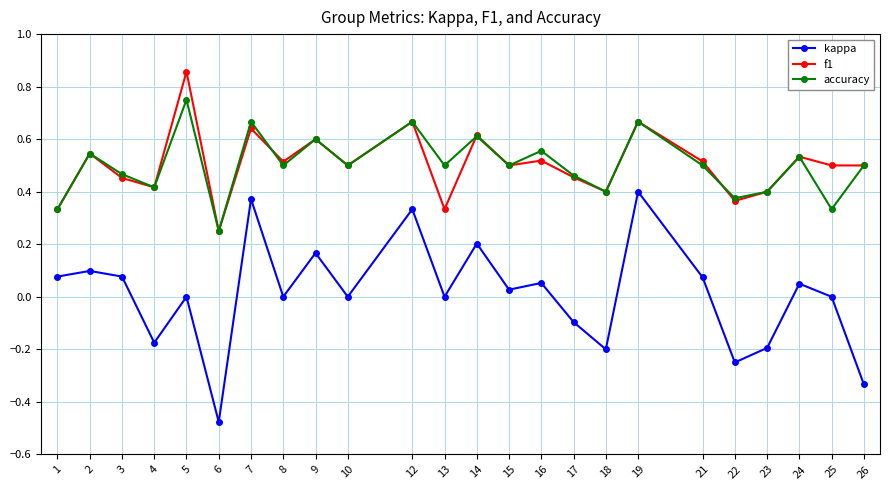

At how many categories does at least one series exceed 0?

24